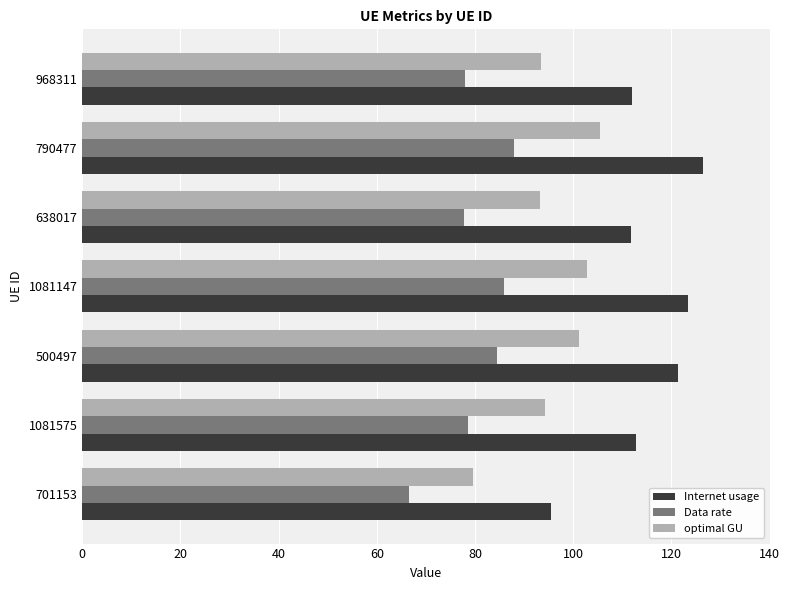

What is the difference between the highest and lowest values at 1081147?

37.4